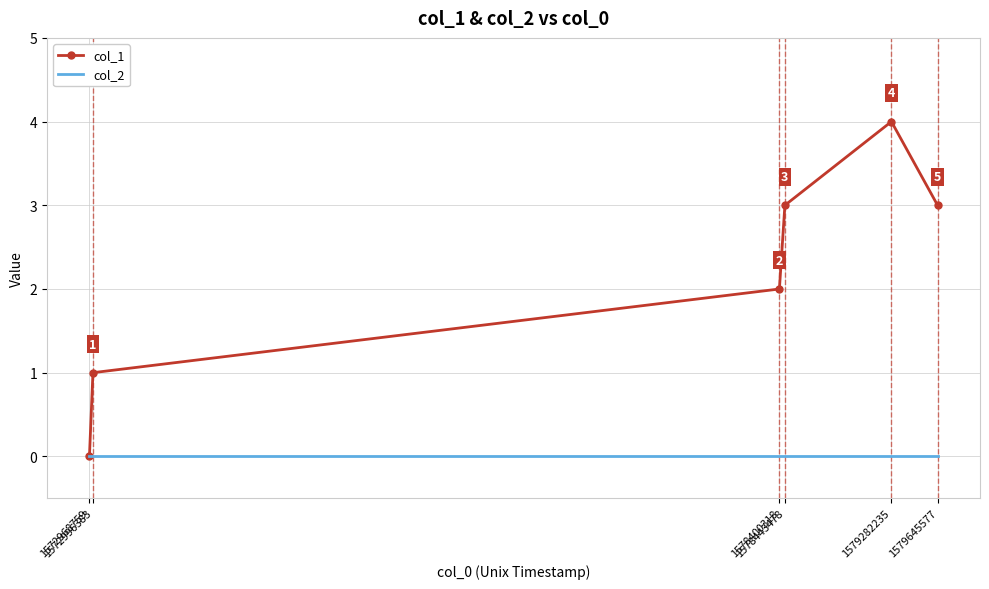

Which series has the largest range (max minus min)?

col_1